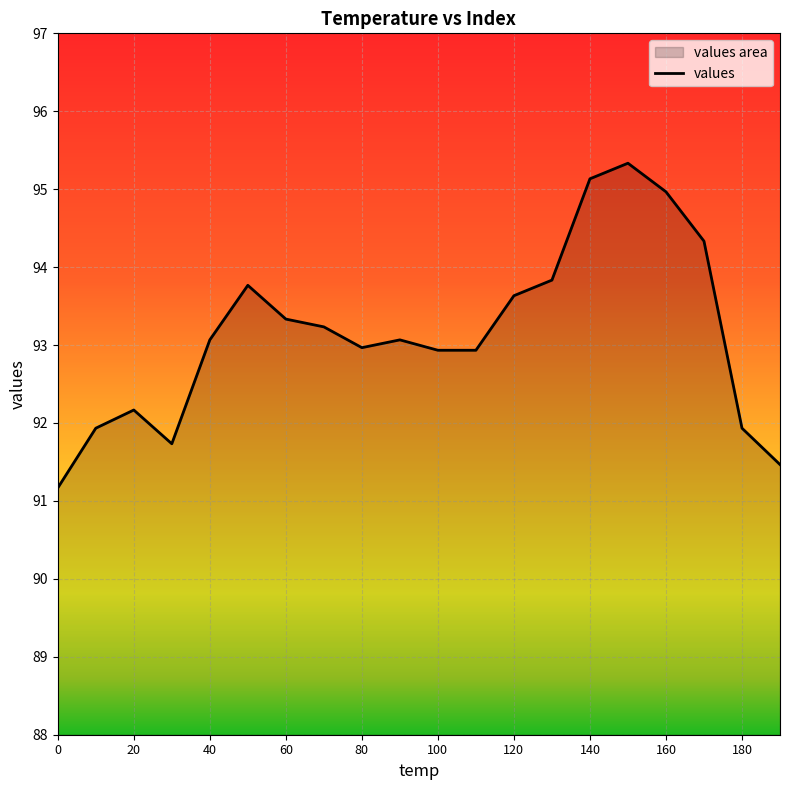

How many points are higher than both their immediate neighbors (excluding endpoints)?

4